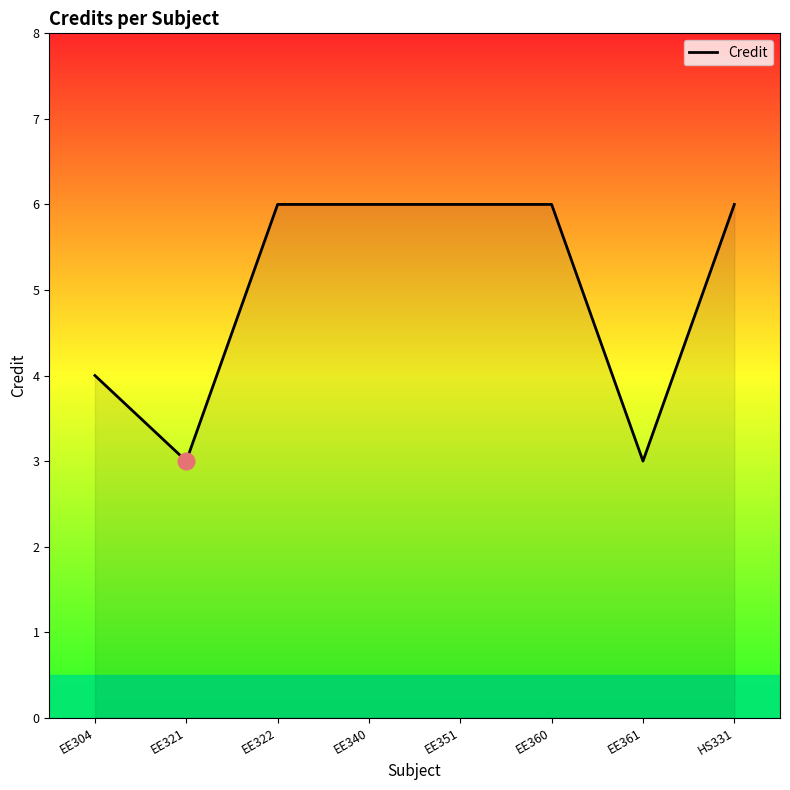

What is the ratio of the value at EE361 to the value at EE360?

0.5